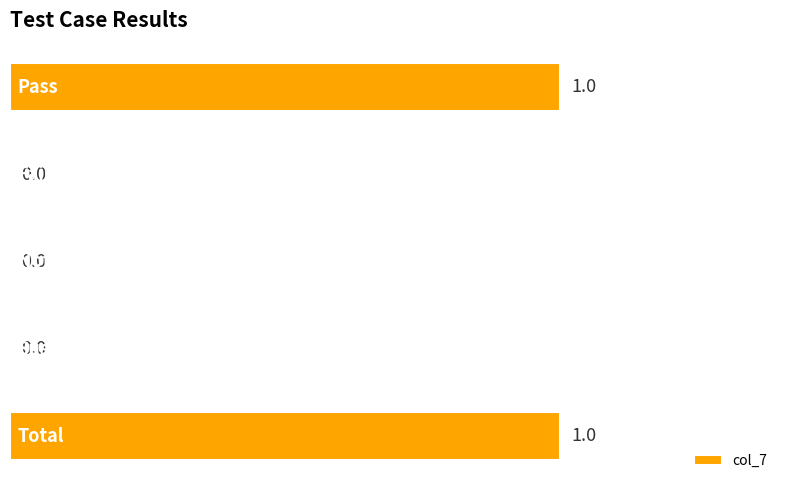

How many series are shown in this chart?

1